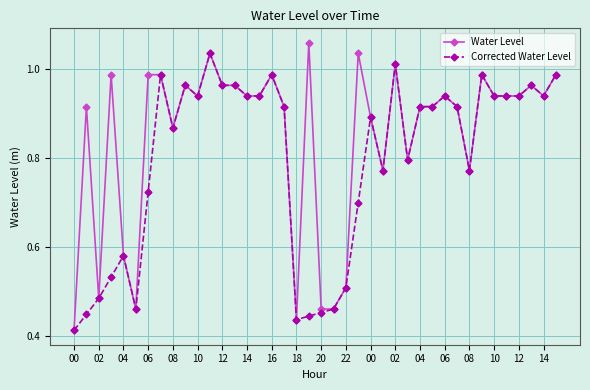

True or false: Water Level has more than 1 points higher than both neighbors.

True